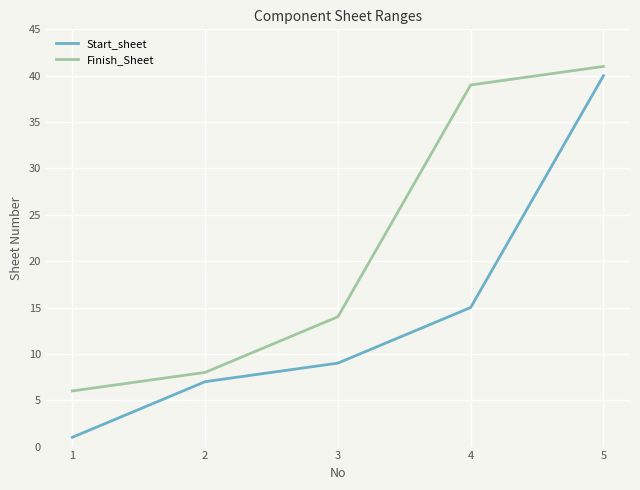

Where is Finish_Sheet nearest to the value 23?

3